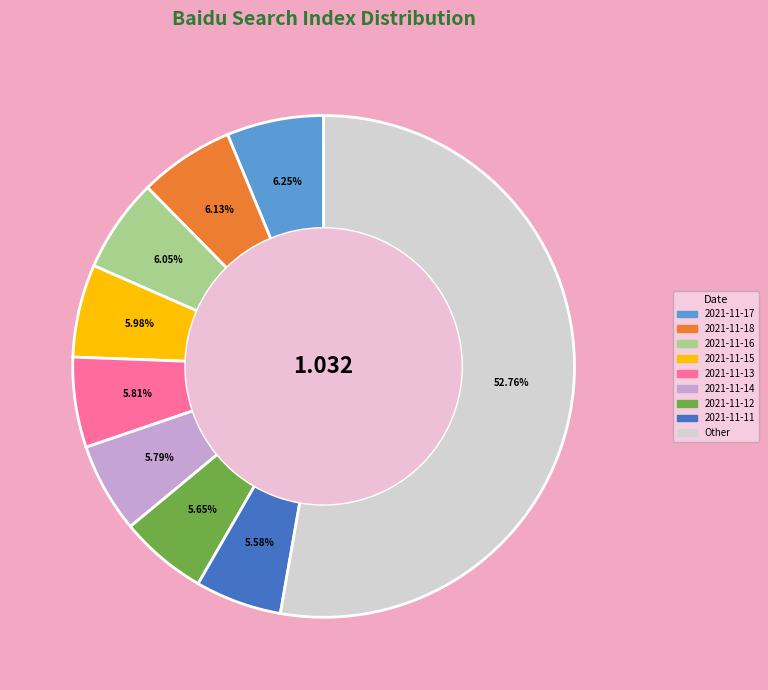

Does any single category account for the majority?

Yes